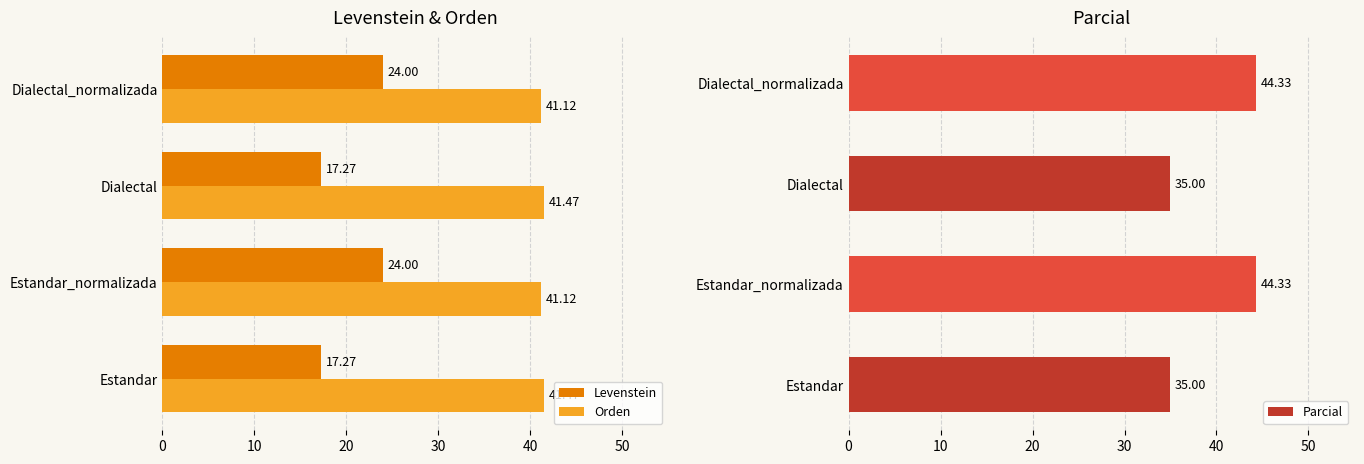

Reading right to left, extract all data points from this chart.

Levenstein: 24.0	17.3	24.0	17.3
Orden: 41.1	41.5	41.1	41.5
Parcial: 44.3	35.0	44.3	35.0